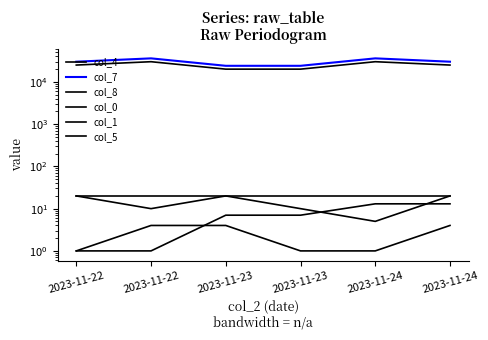

Which series changed the most between 2023-11-22 and 2023-11-22?

col_7